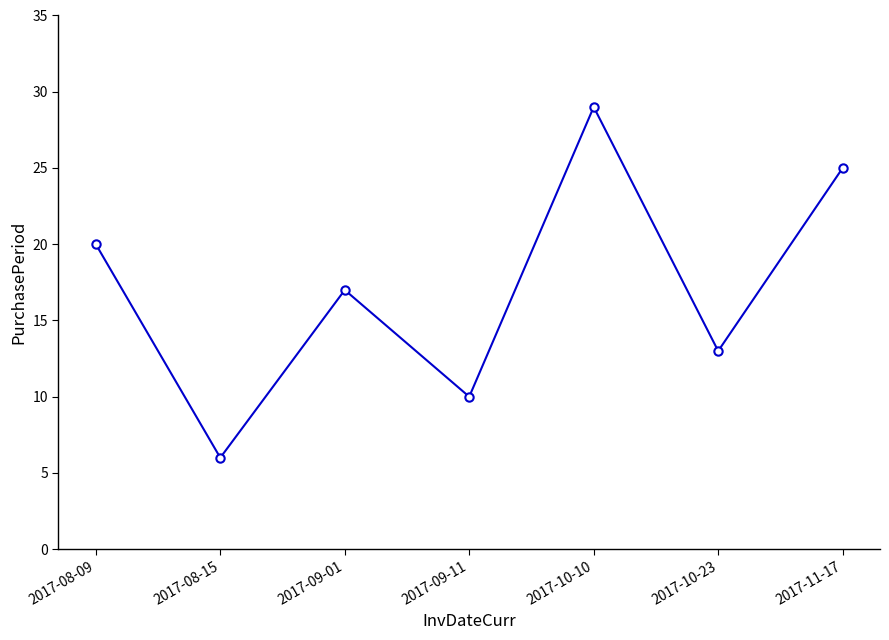

Rank the categories by value from highest to lowest.

2017-10-10, 2017-11-17, 2017-08-09, 2017-09-01, 2017-10-23, 2017-09-11, 2017-08-15